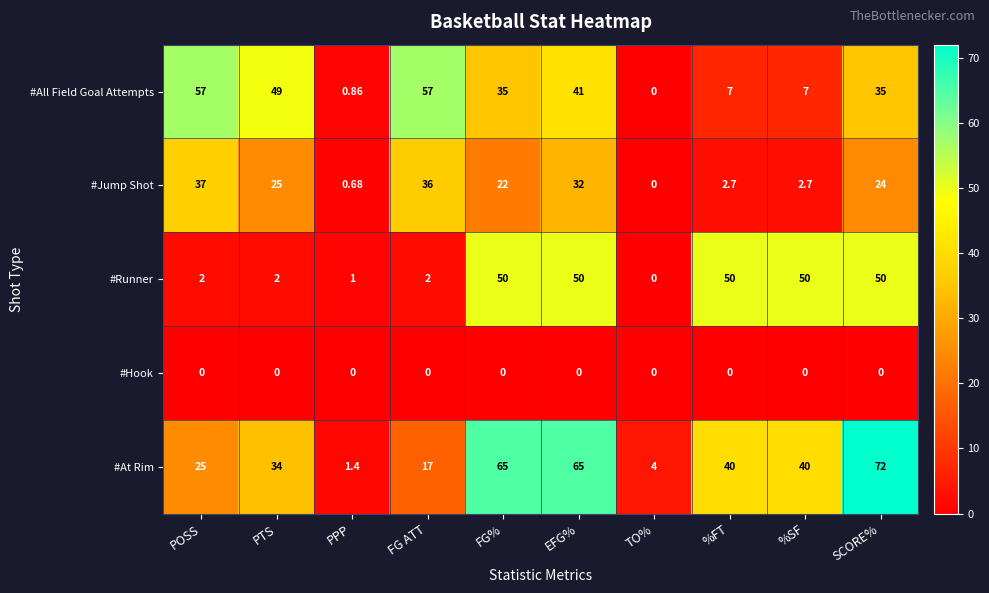

At which label does #All Field Goal Attempts reach its minimum?

TO%